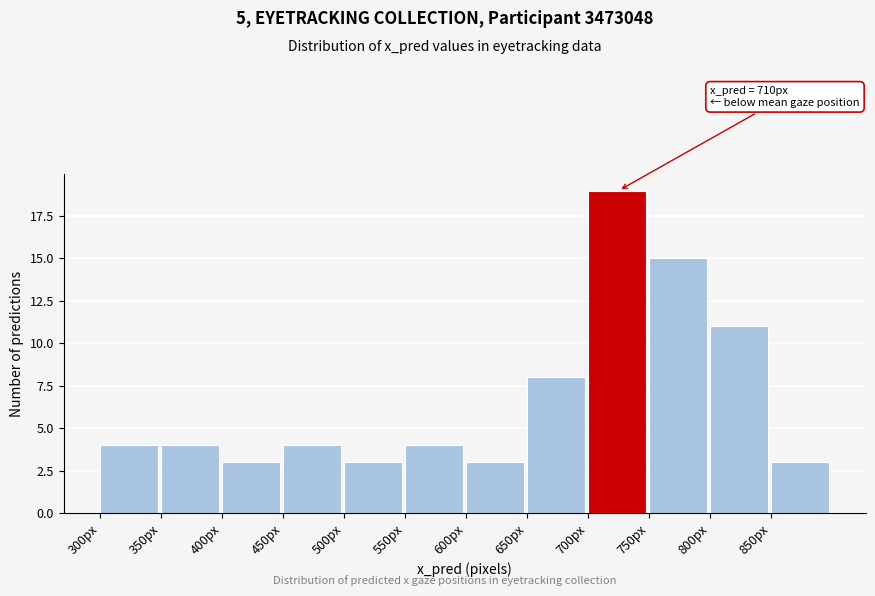

Which range on the x-axis has the tallest bar?

700 to 750